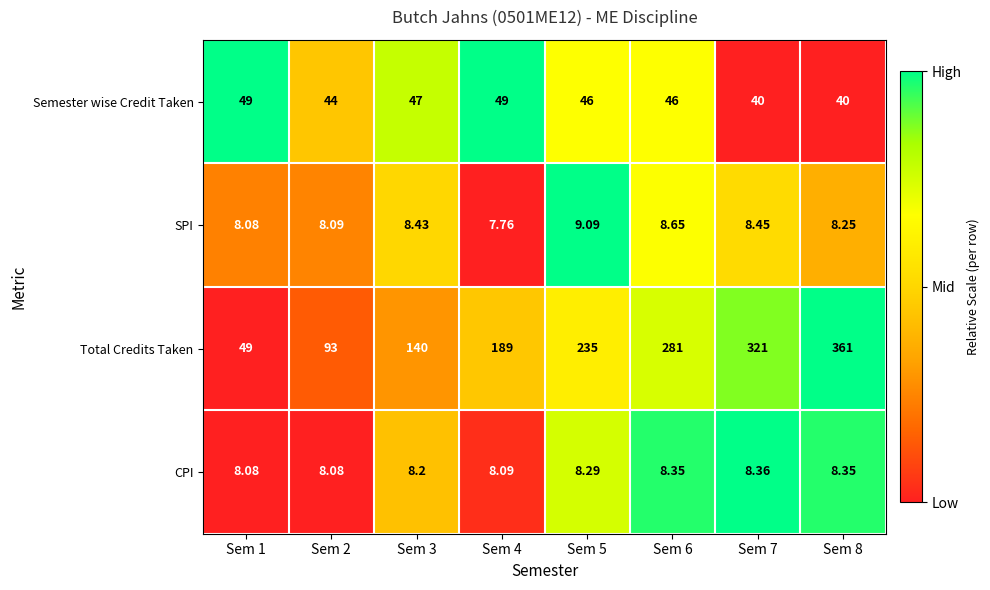

Which series changed the most between Sem 5 and Sem 7?

Total Credits Taken